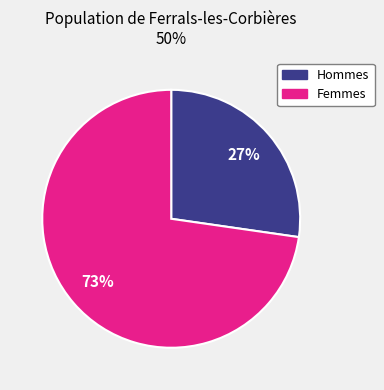

To the nearest percent, what is the average slice percentage?

50%